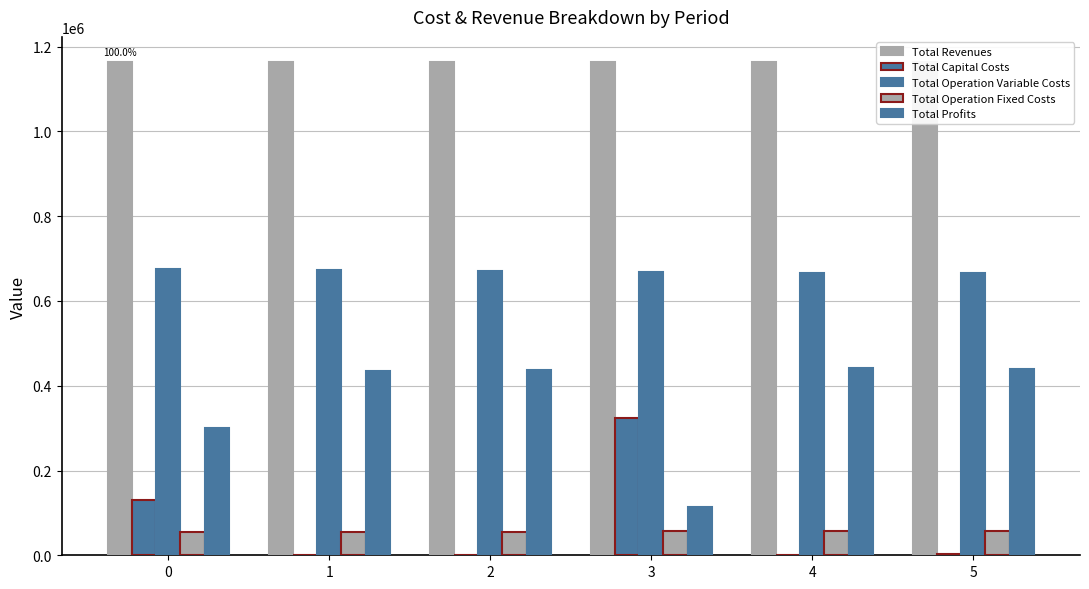

Between 1 and 2, which series saw the biggest shift?

Total Operation Variable Costs